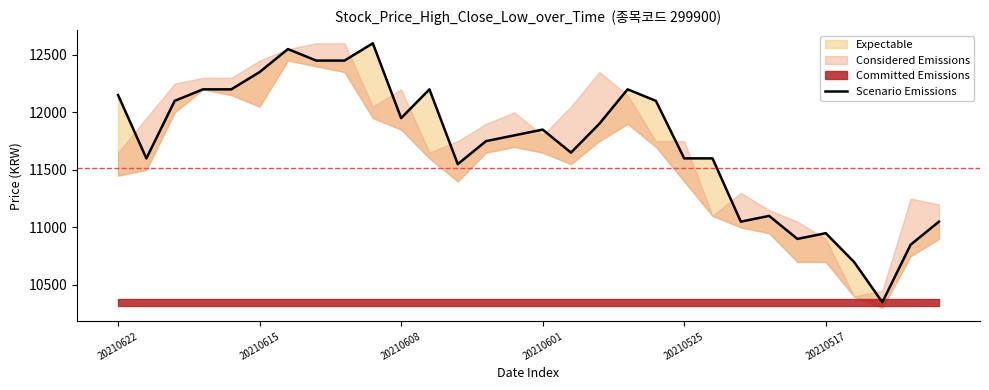

What is the average value?

11725